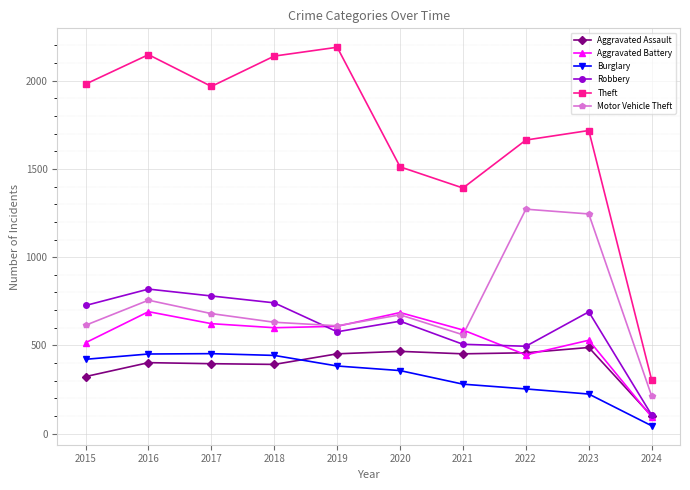

How many times do Aggravated Assault and Burglary cross each other?

1